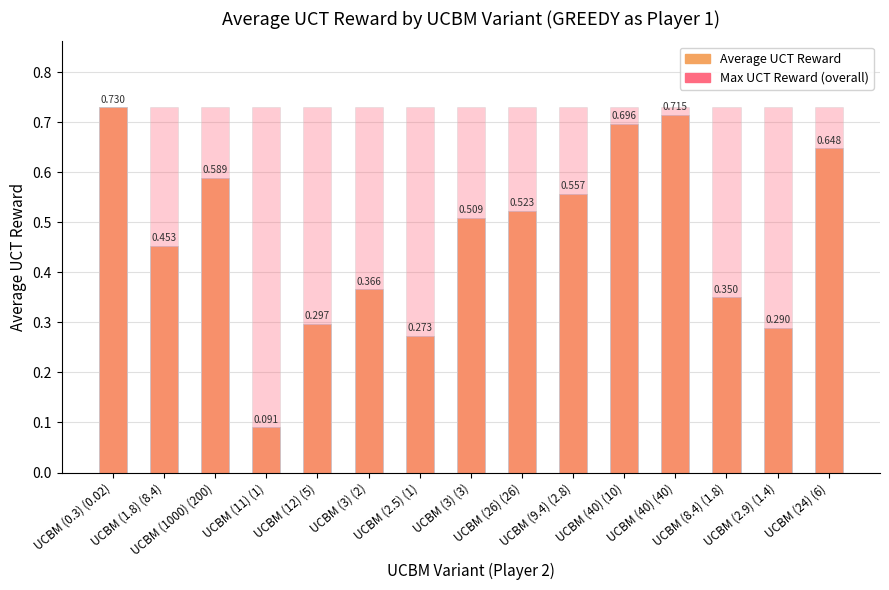

Which category has the highest value in the Max UCT Reward (overall) series?

UCBM (0.3) (0.02)